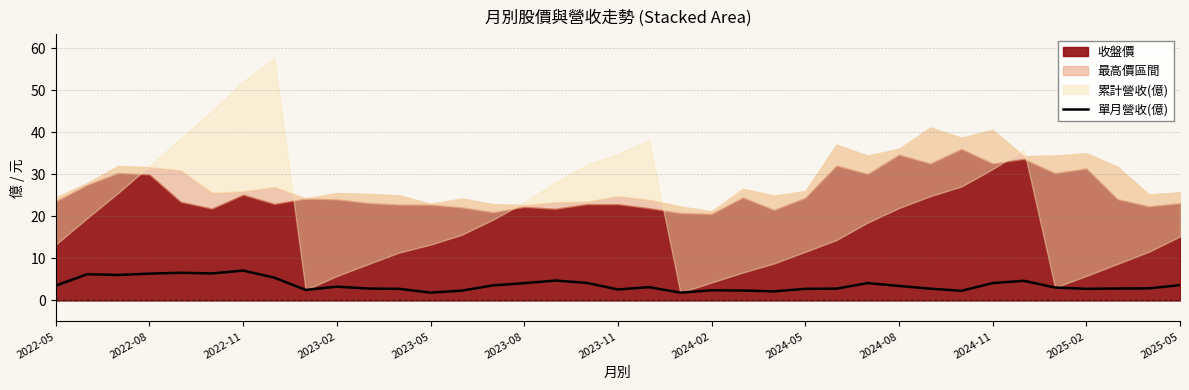

True or false: the data has more than 1 interior local peaks.

True